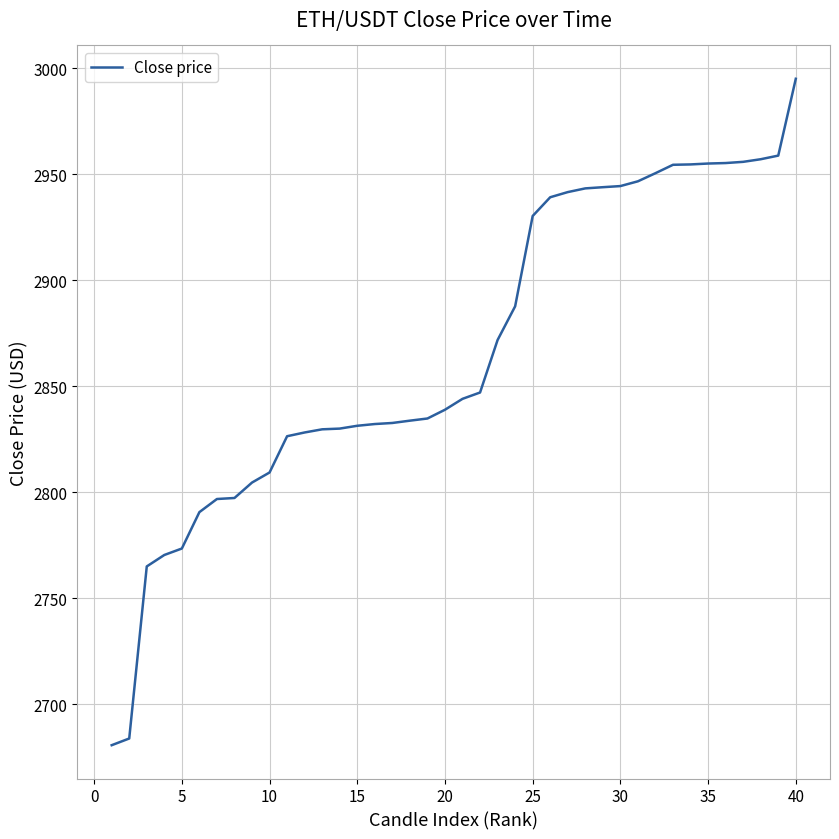

What is the greatest value displayed?

2995.0